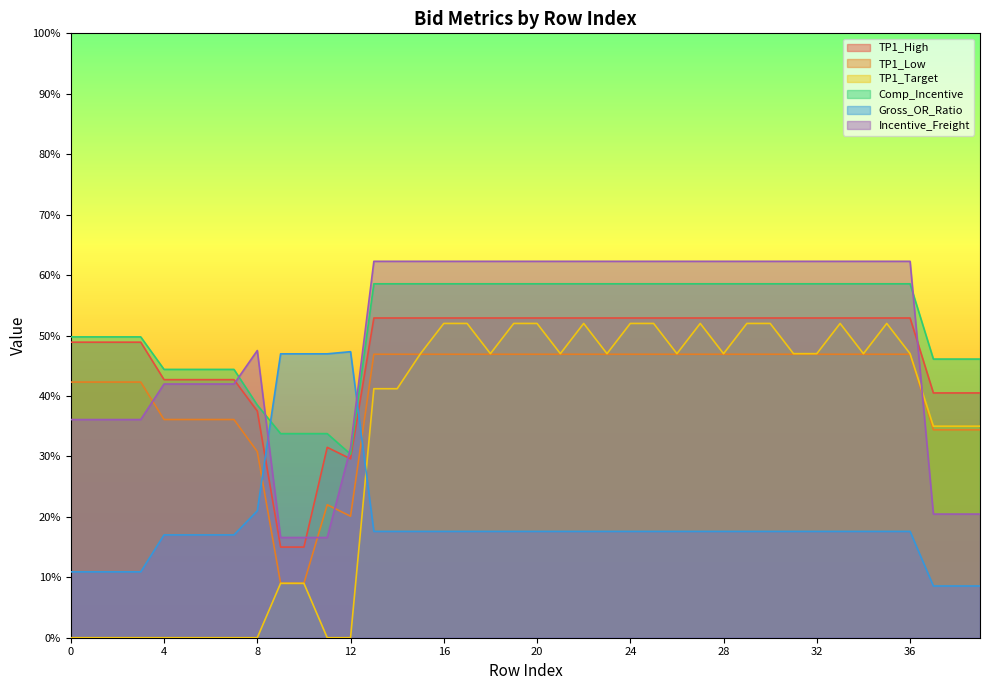

The Gross_OR_Ratio series shows 0.2 at 32. True or false?

True